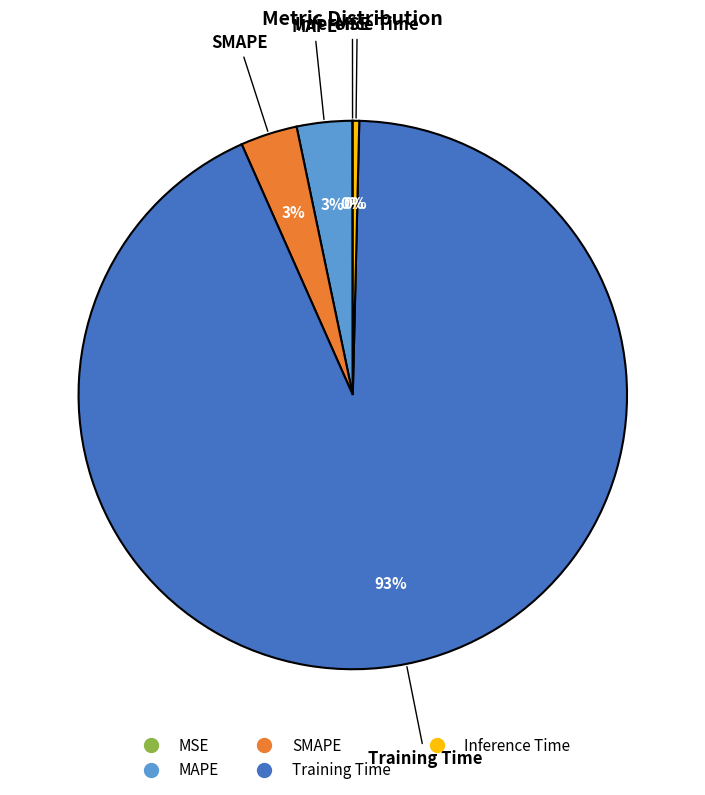

What percentage is the MAPE slice, to the nearest percent?

3%